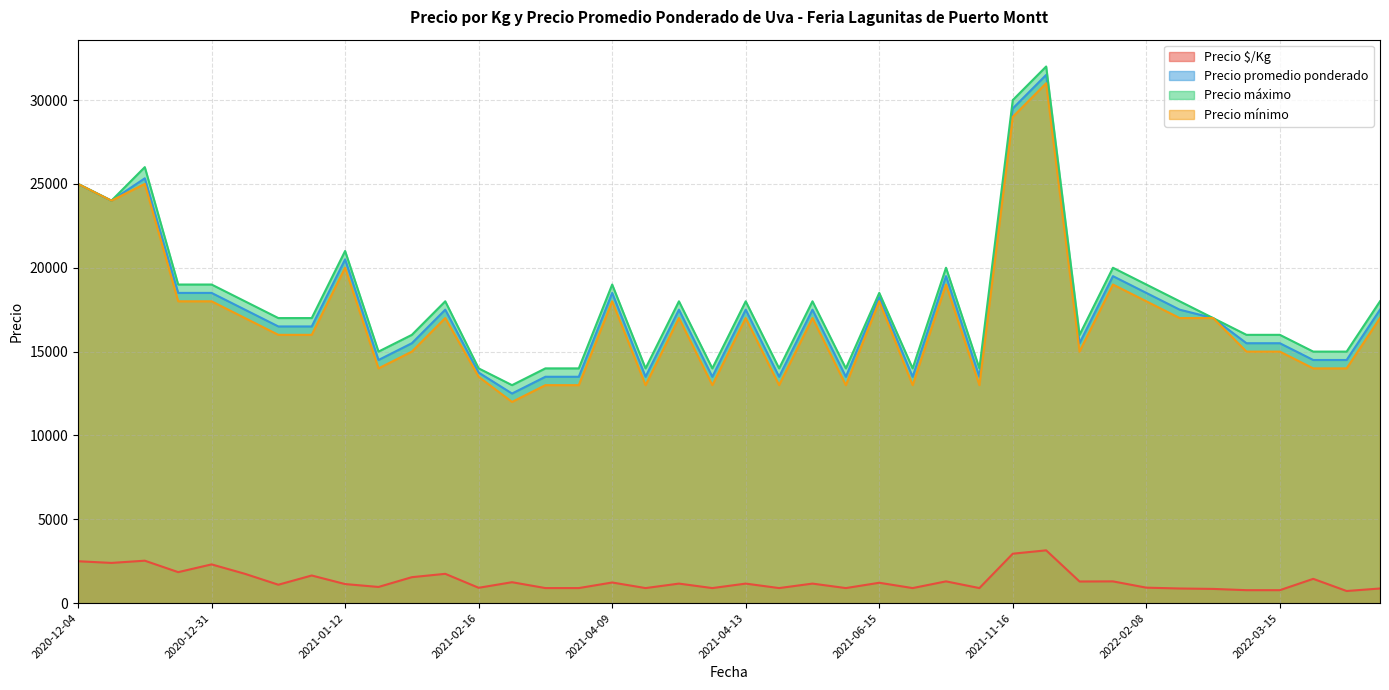

What is the greatest value displayed?

32000